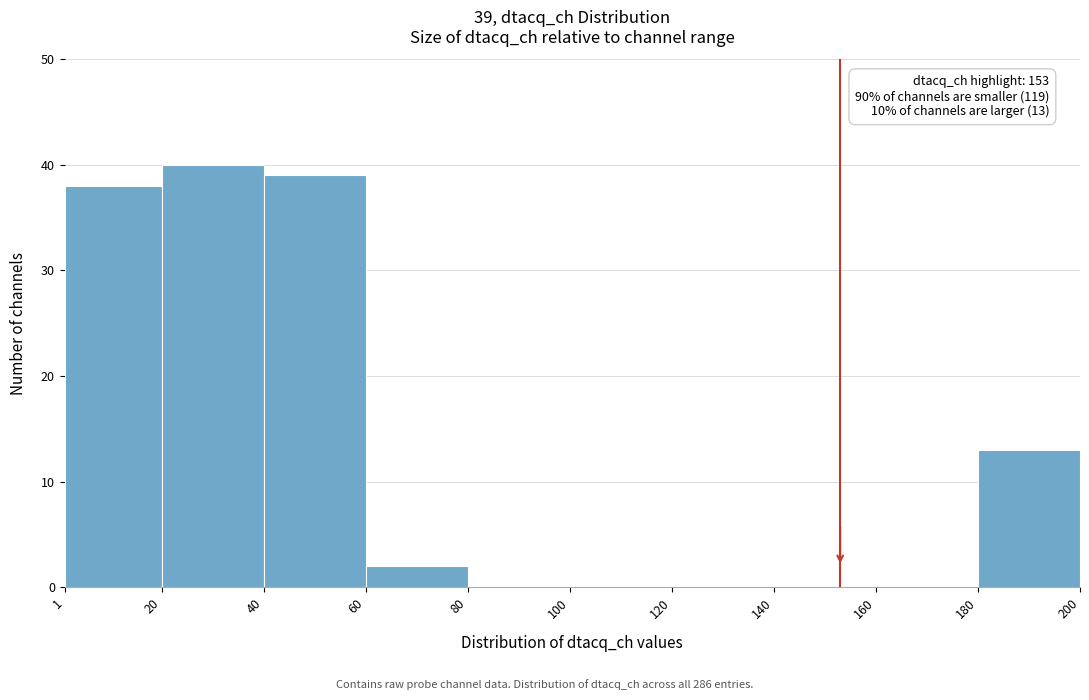

Which range on the x-axis has the tallest bar?

20 to 40